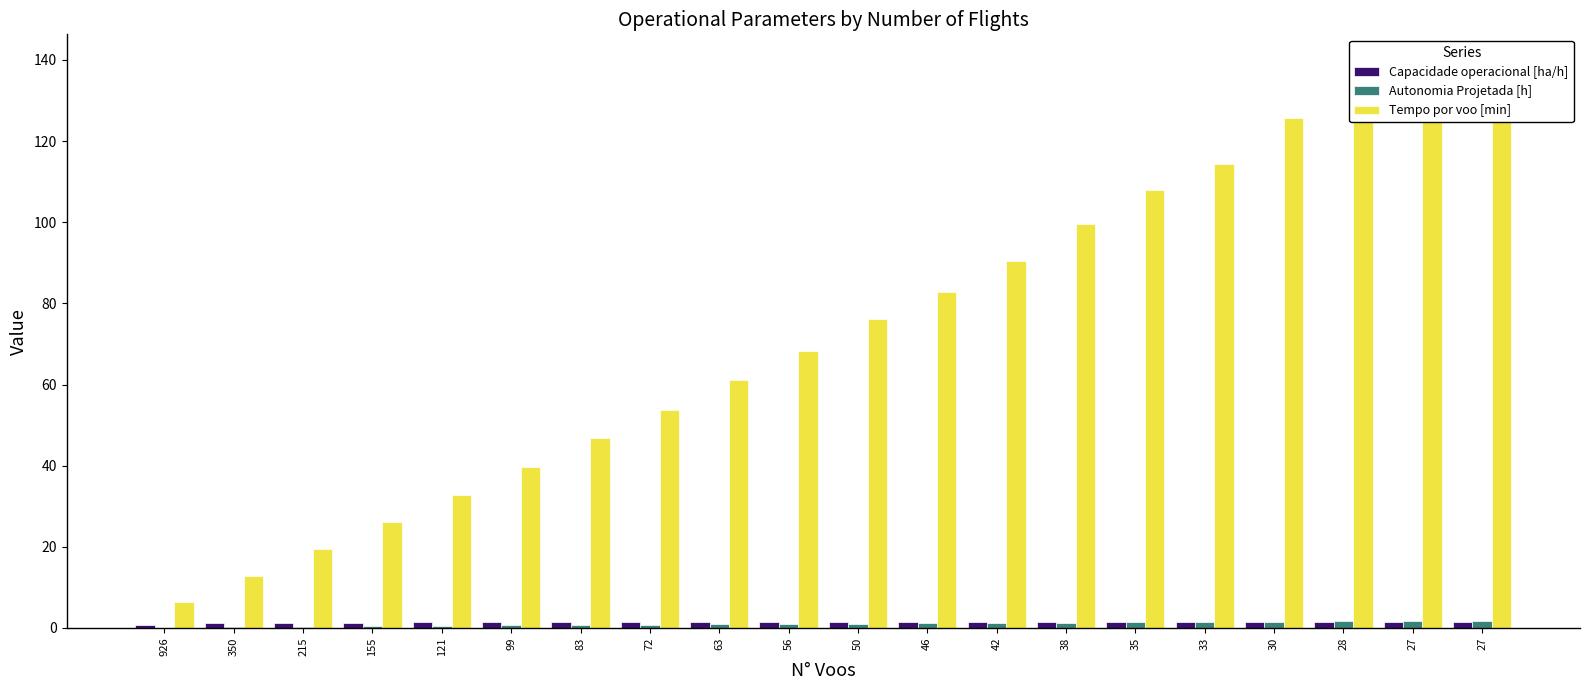

Which category has the highest value across all series?

27